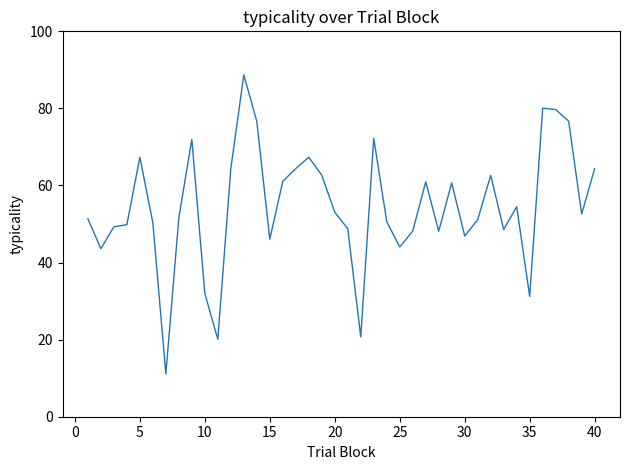

What is the difference between the maximum and minimum values?

77.6